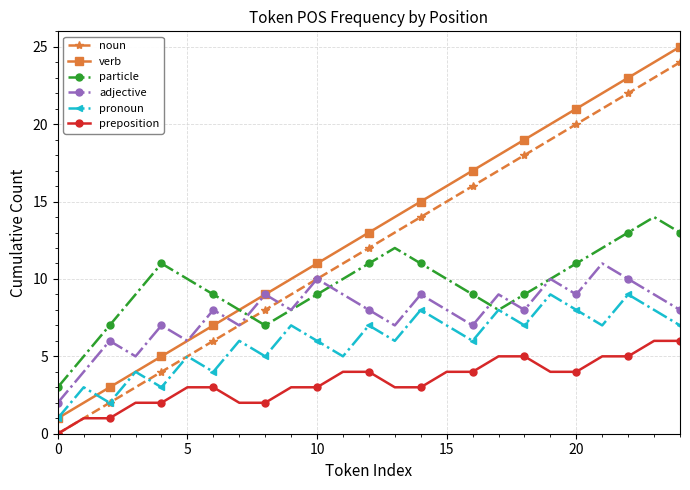

True or false: preposition and verb intersect in this chart.

False